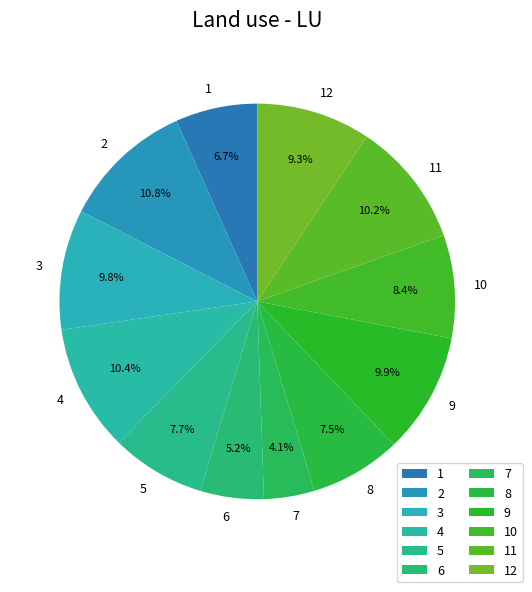

Which has a higher value, 7 or 3?

3